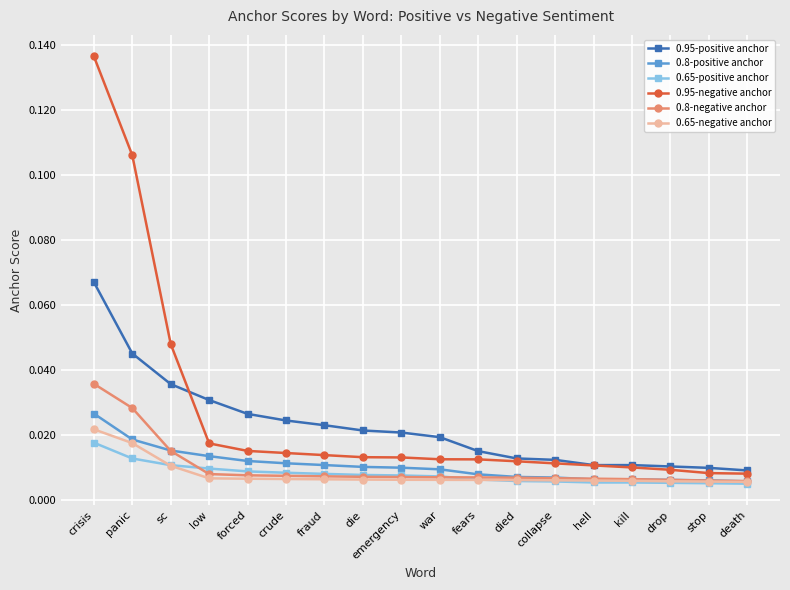

At how many categories does at least one series exceed 0?

18